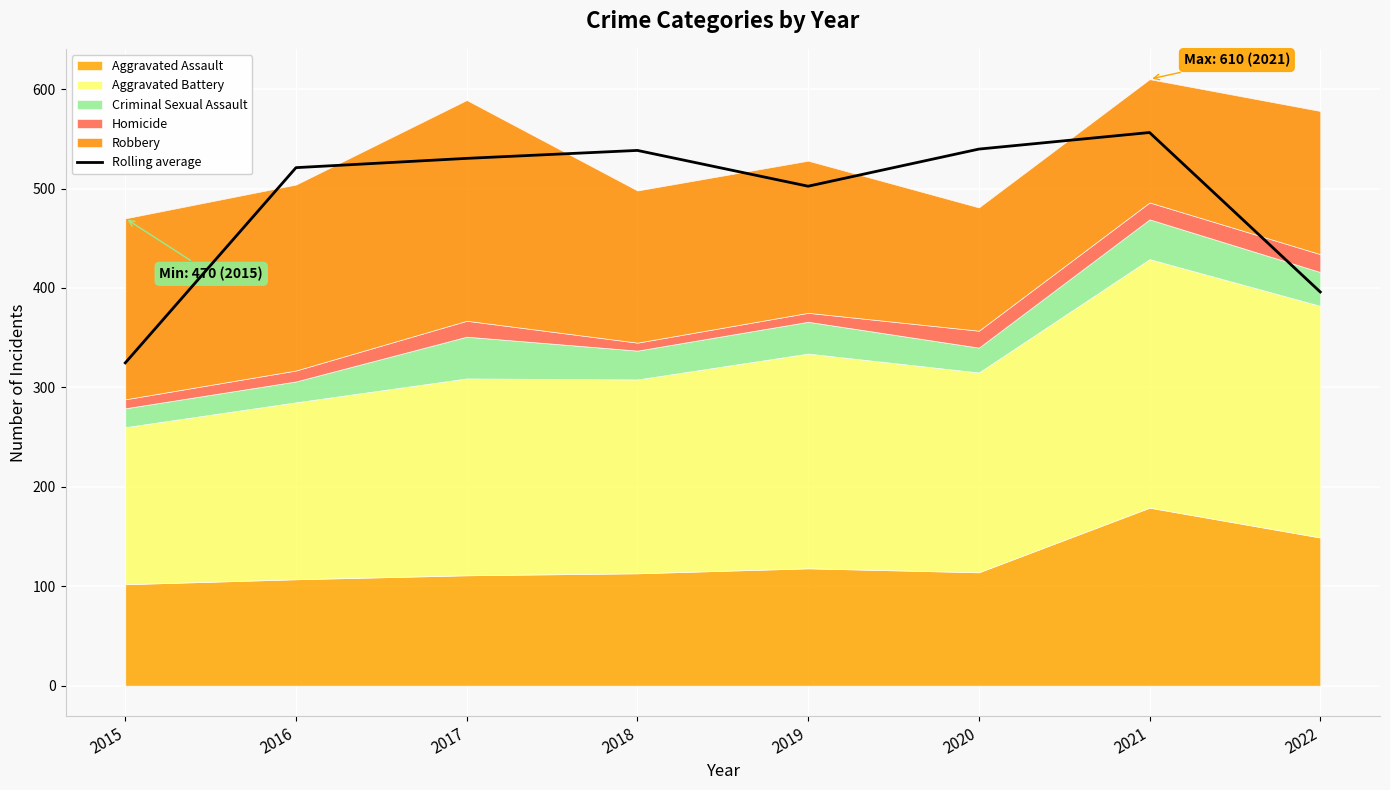

List the labels in order of value, largest first.

2021, 2020, 2018, 2017, 2016, 2019, 2022, 2015